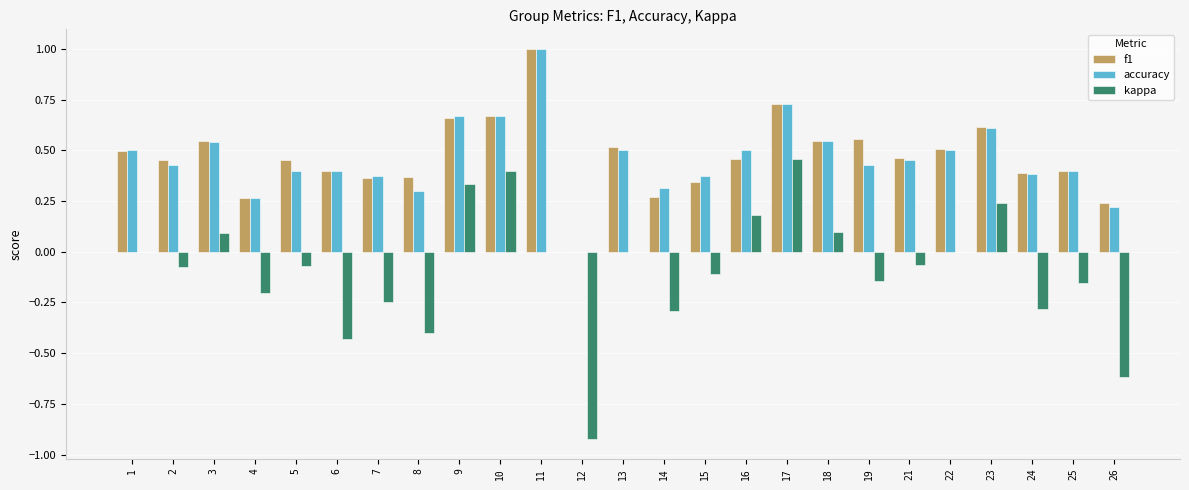

Between 8 and 26, which series saw the biggest shift?

kappa